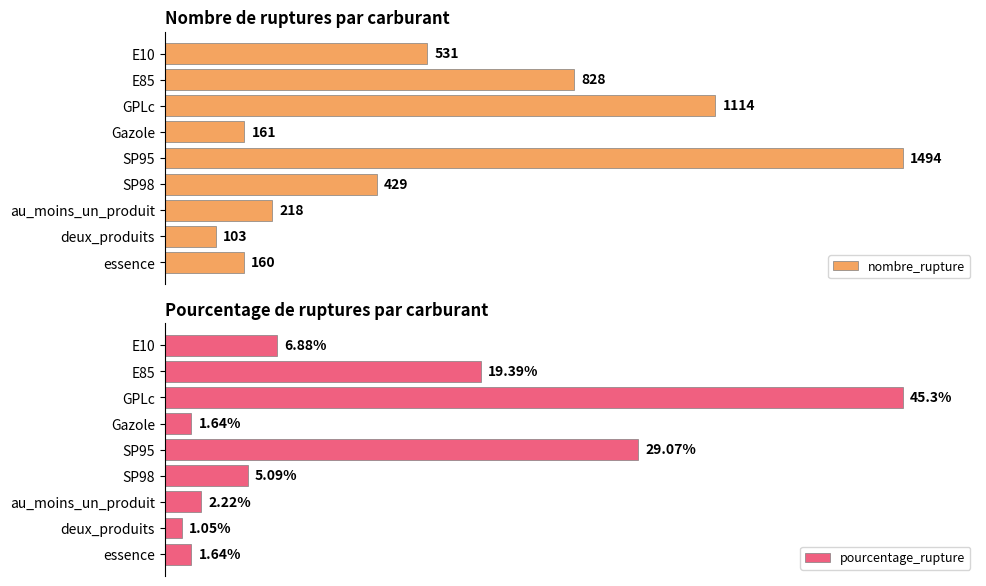

Between SP98 and essence, which series saw the biggest shift?

nombre_rupture